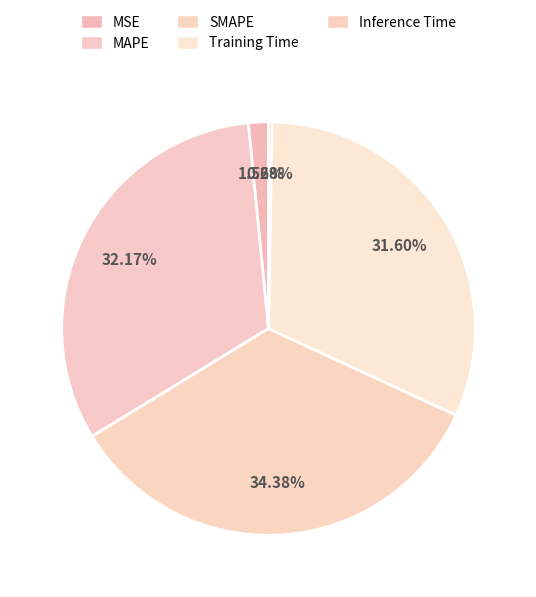

Which has a higher value, Inference Time or SMAPE?

SMAPE